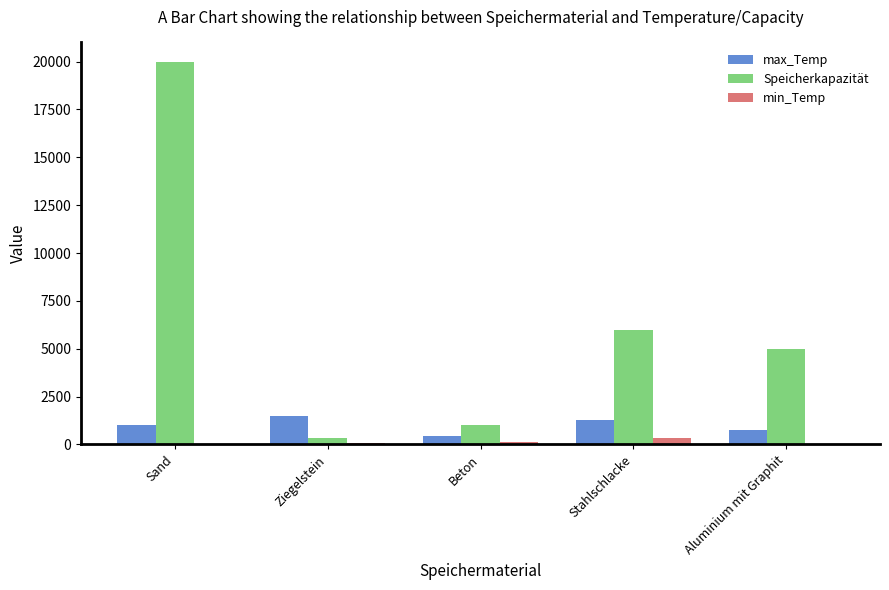

What is the sum of all max_Temp values?

5000